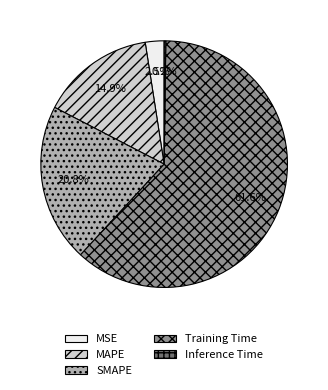

To the nearest percent, what portion does SMAPE represent?

21%